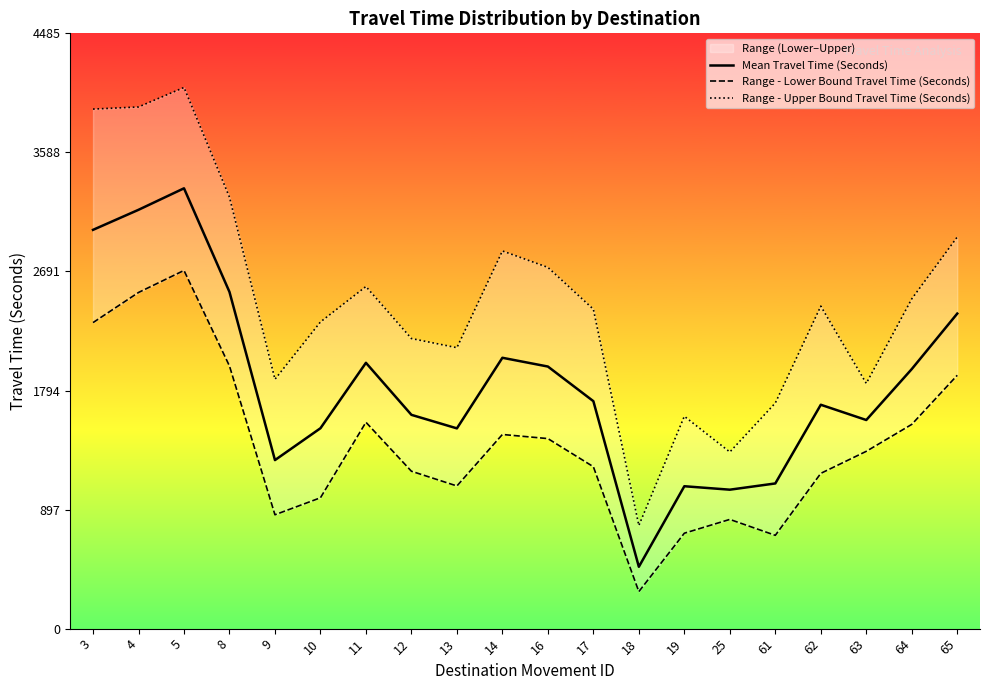

In Range - Upper Bound Travel Time (Seconds), how many points are lower than both neighbors (excluding endpoints)?

5